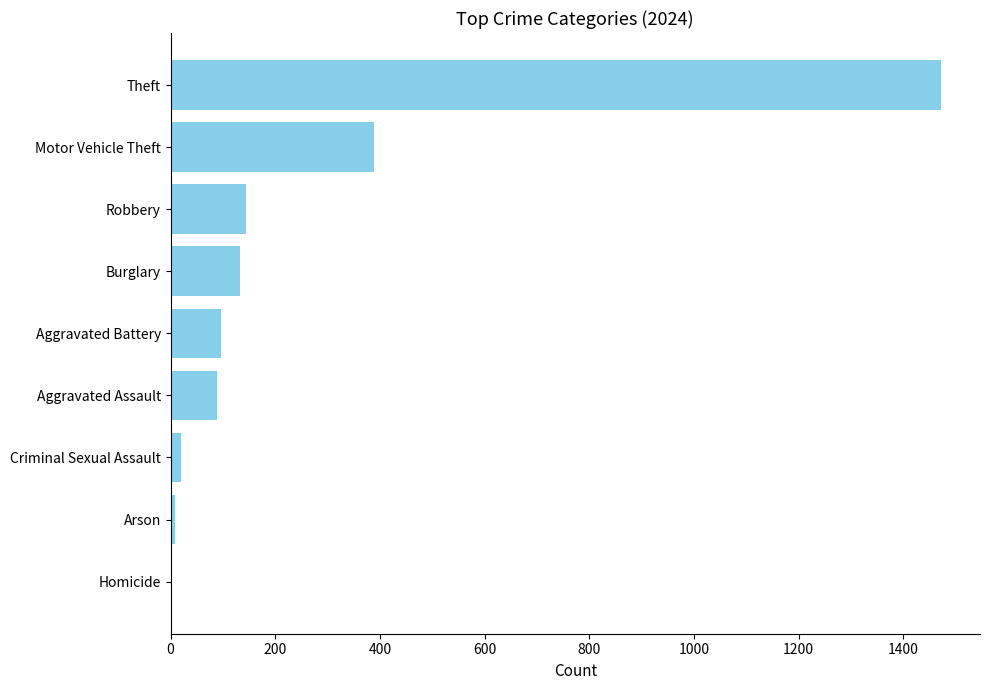

The value at Aggravated Assault is 140. True or false?

False